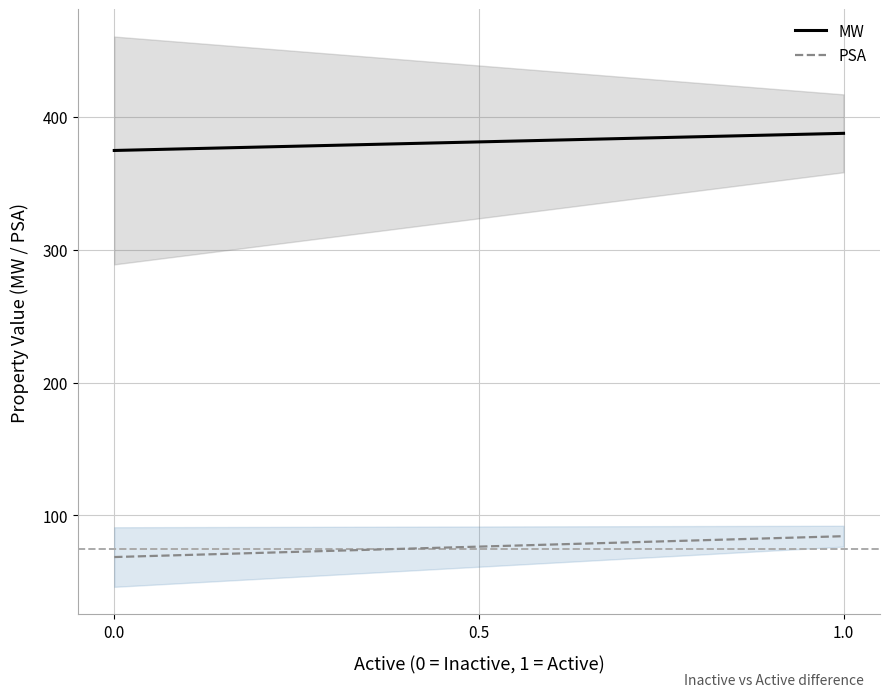

True or false: PSA and MW intersect in this chart.

False